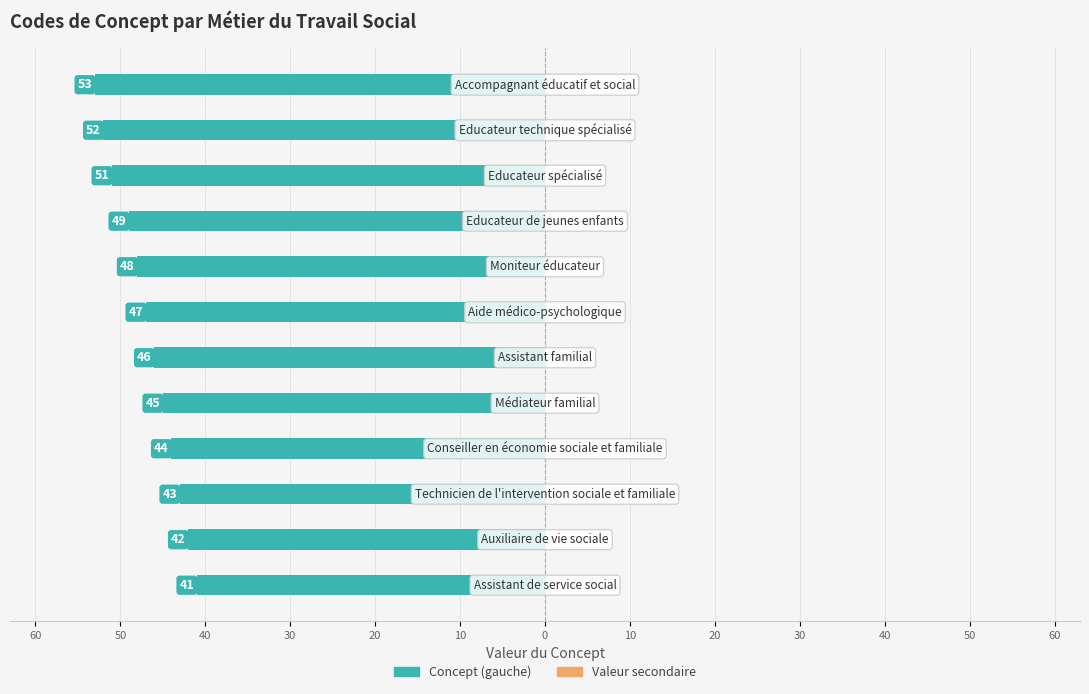

Does the chart contain any negative values?

Yes